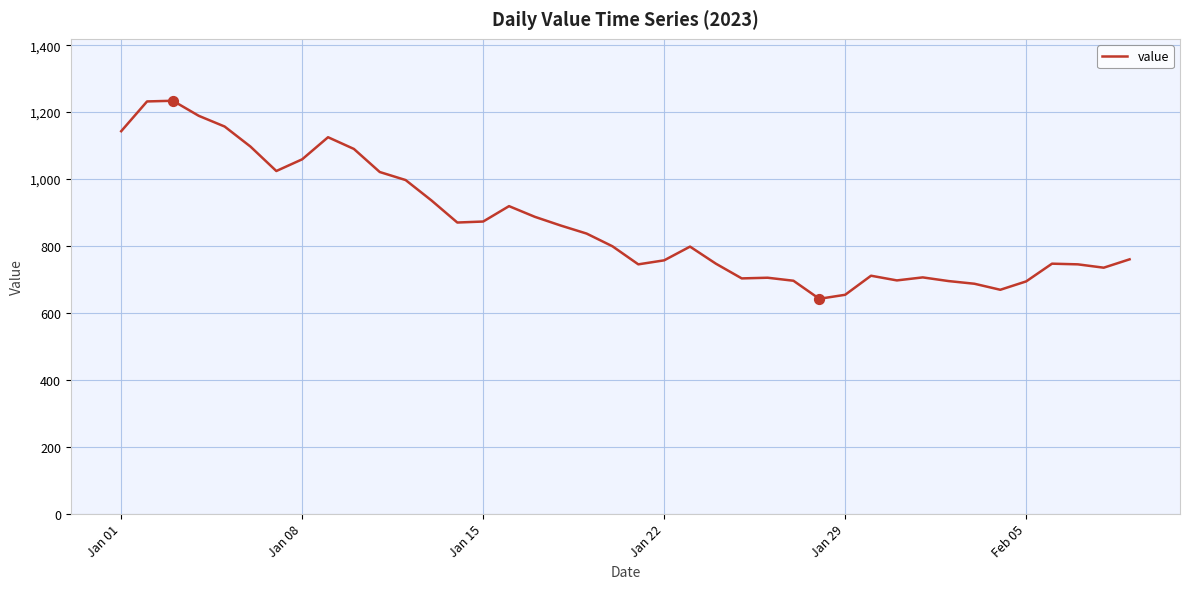

What is the difference between the maximum and minimum values?

592